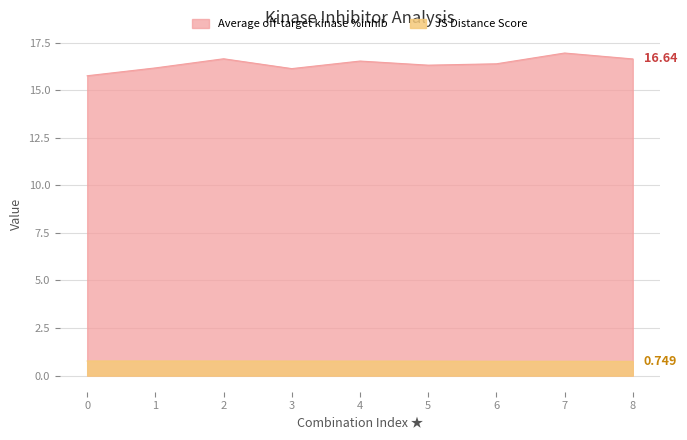

True or false: Average off-target kinase %inhib has a value of 11.1 at 4.

False